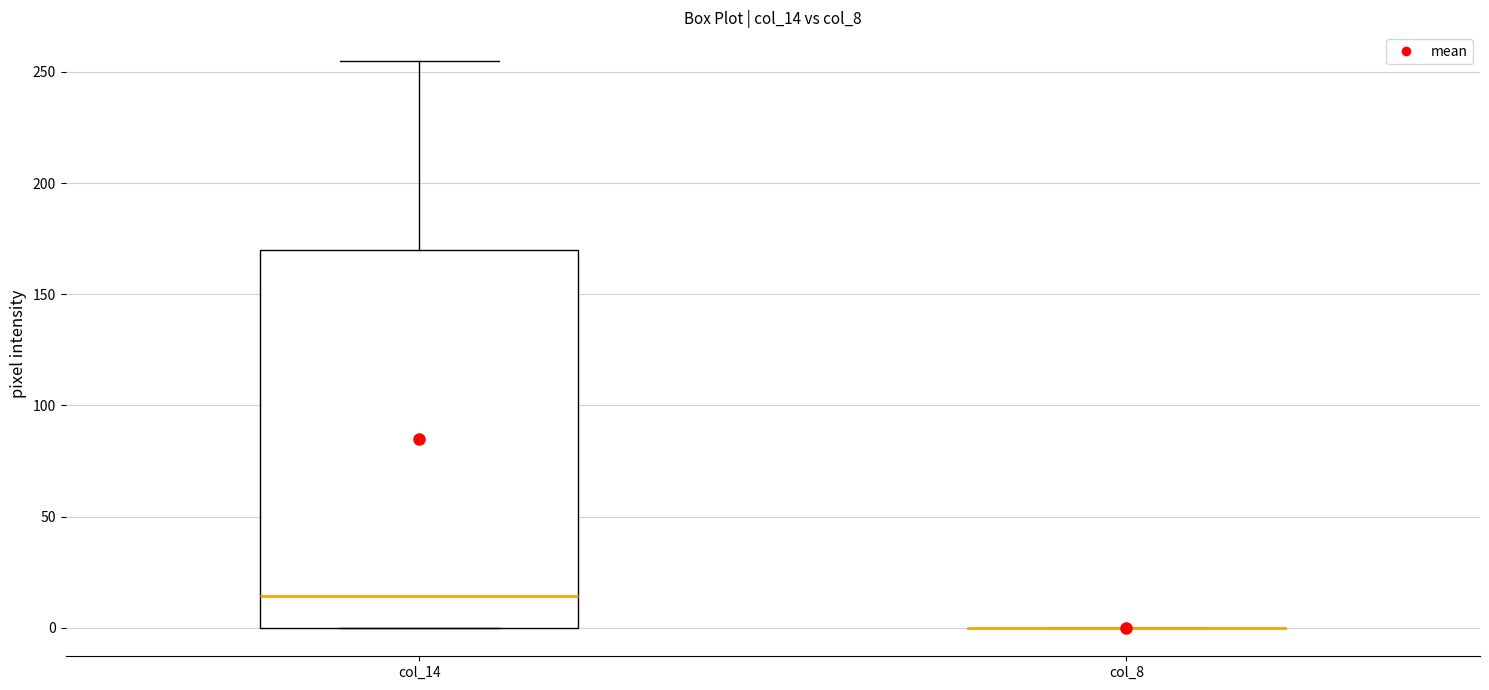

Comparing the boxes themselves (not the whiskers), which one is the tallest?

col_14